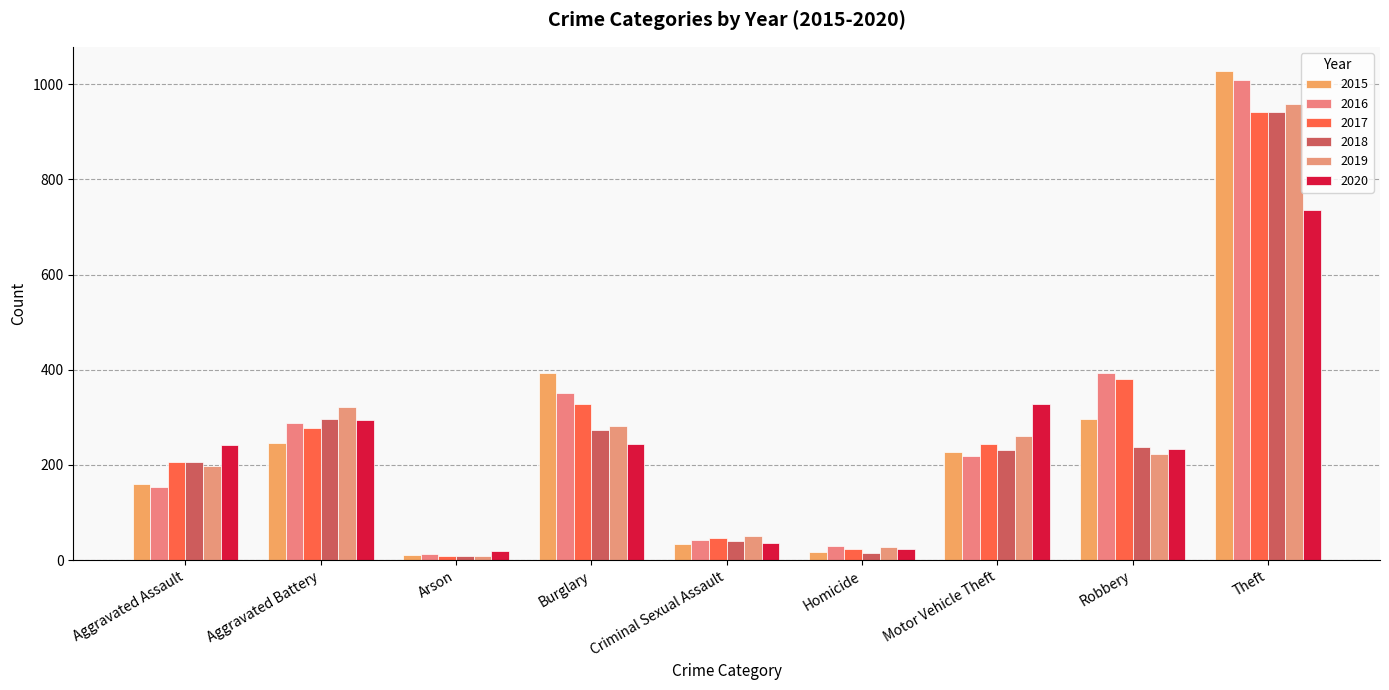

What is the sum of the 2016 values at Aggravated Assault and Robbery?

548